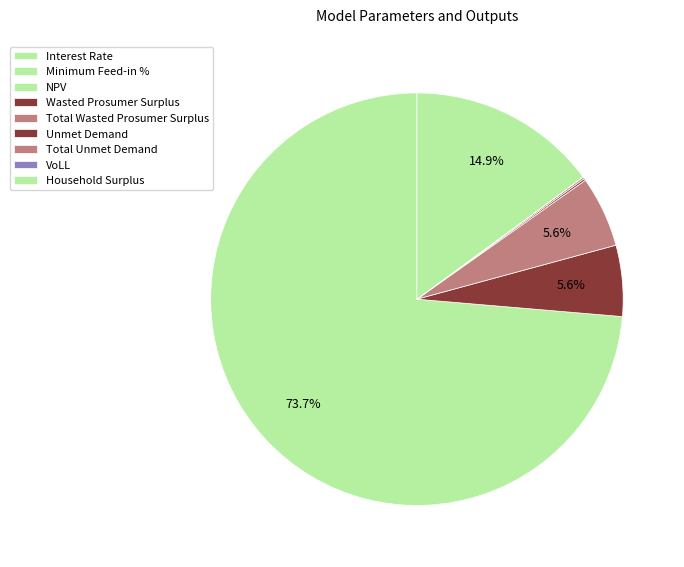

How many segments does this pie chart have?

9